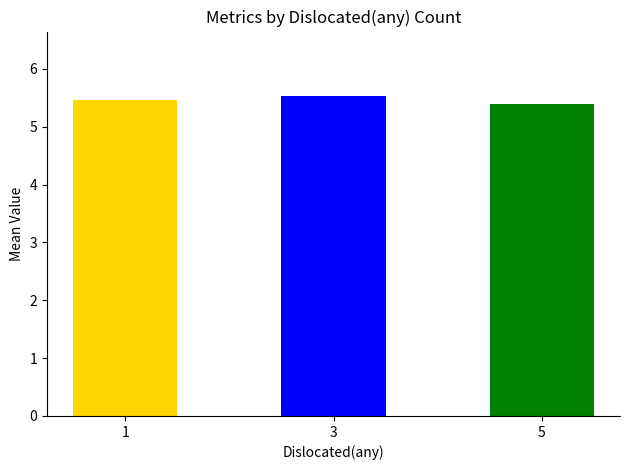

Rank the categories by value from highest to lowest.

3, 1, 5